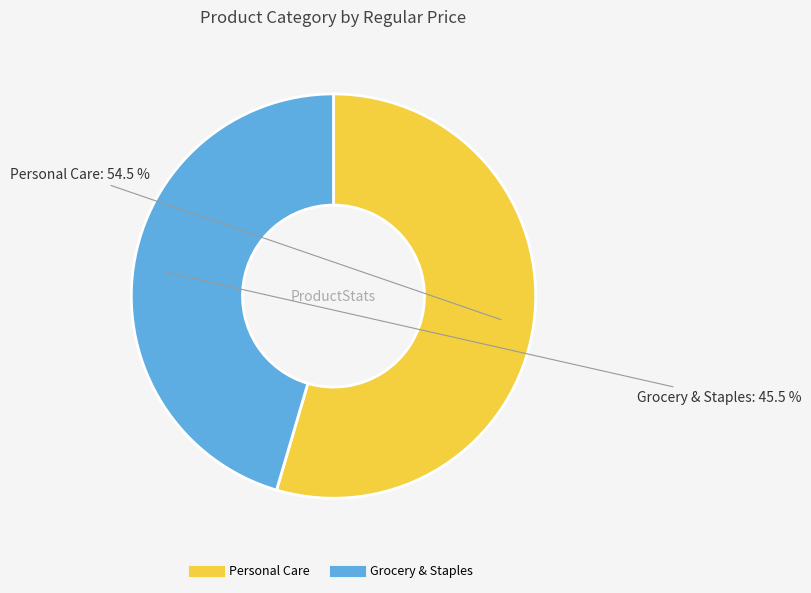

Is there any slice that represents more than half of the pie?

Yes